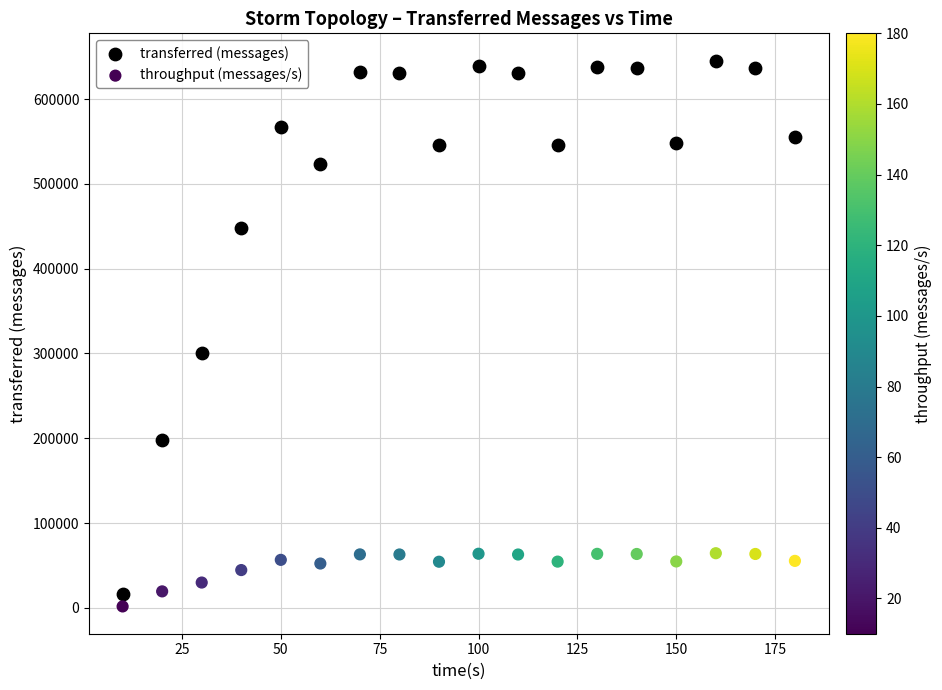

Which series has the largest Y range (max minus min)?

transferred (messages)